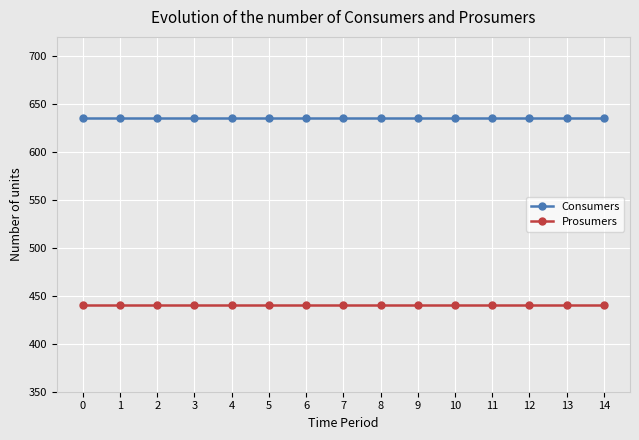

Reading left to right, list all the values displayed in this chart.

Consumers: 0=635	1=635	2=635	3=635	4=635	5=635	6=635	7=635	8=635	9=635	10=635	11=635	12=635	13=635	14=635
Prosumers: 0=440	1=440	2=440	3=440	4=440	5=440	6=440	7=440	8=440	9=440	10=440	11=440	12=440	13=440	14=440